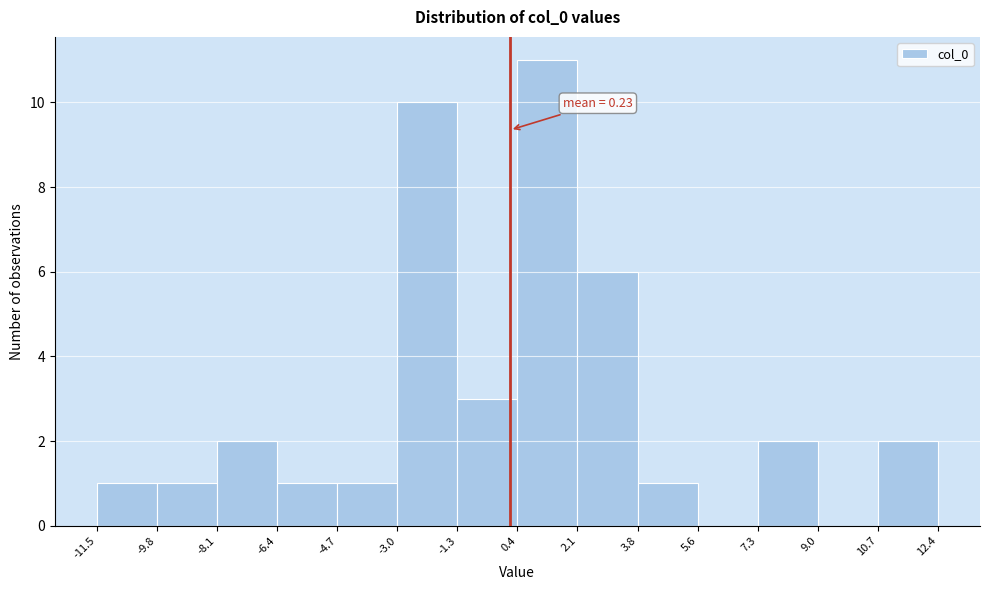

Which range on the x-axis has the tallest bar?

0.4 to 2.1